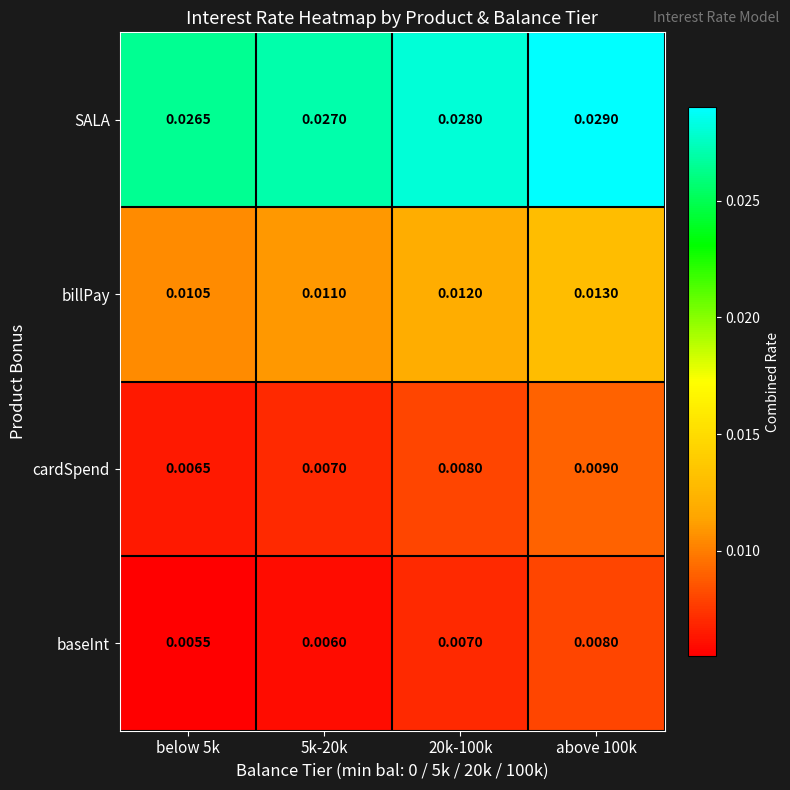

List the series in order of their peak value, lowest first.

baseInt, cardSpend, billPay, SALA